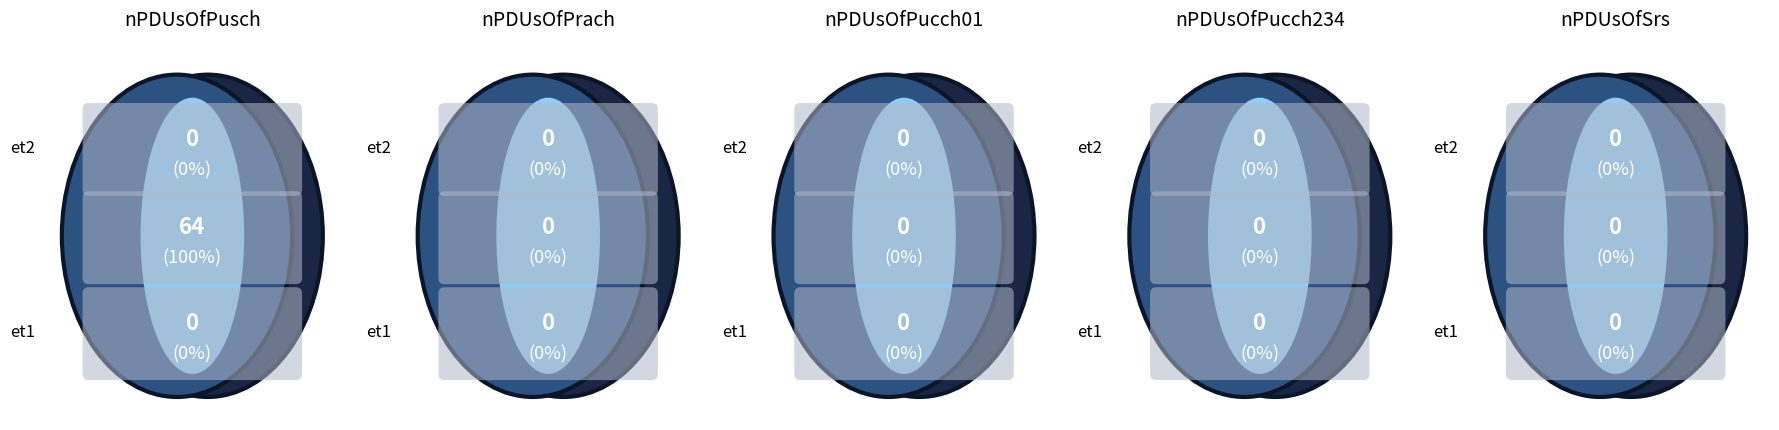

How many slices are in this pie chart?

5